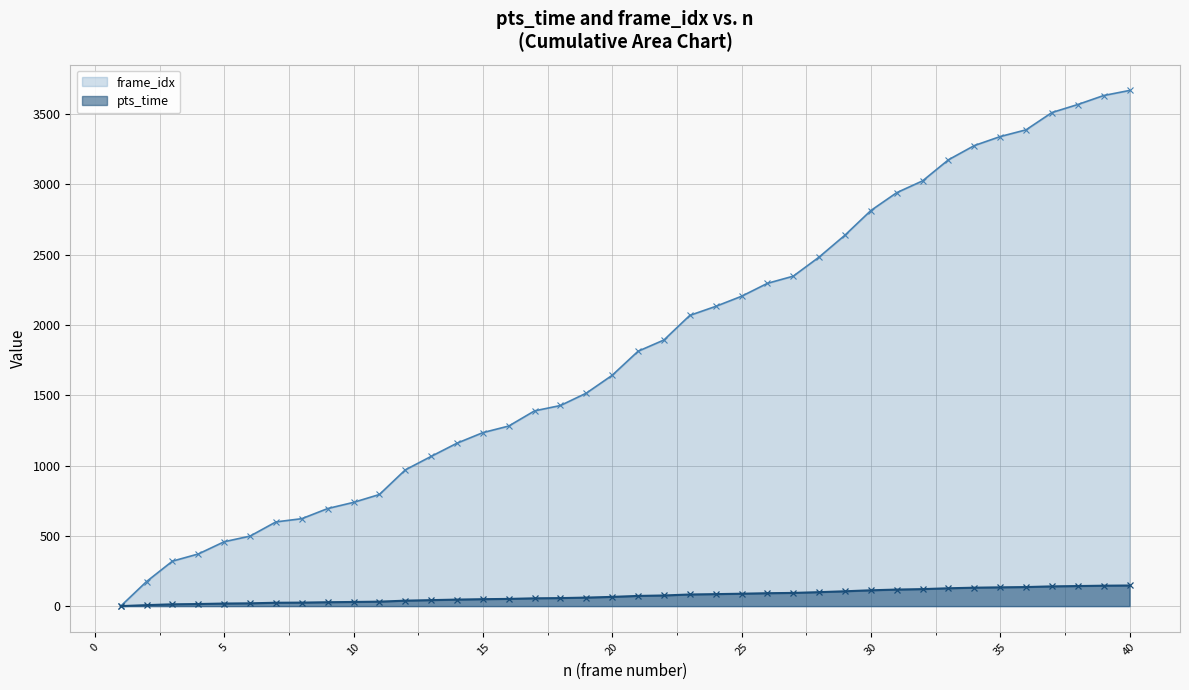

List the series in order of their overall mean, lowest first.

pts_time, frame_idx